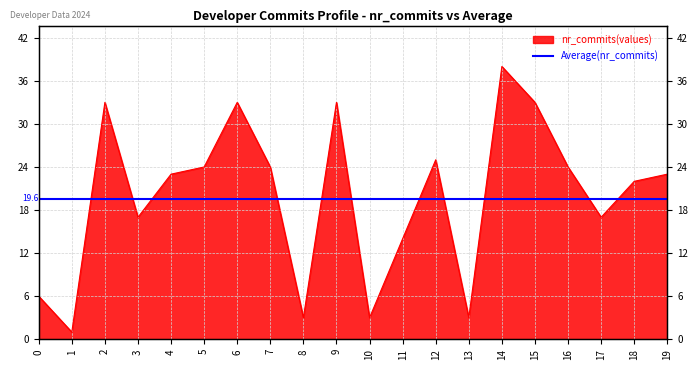

What is the average value?

20